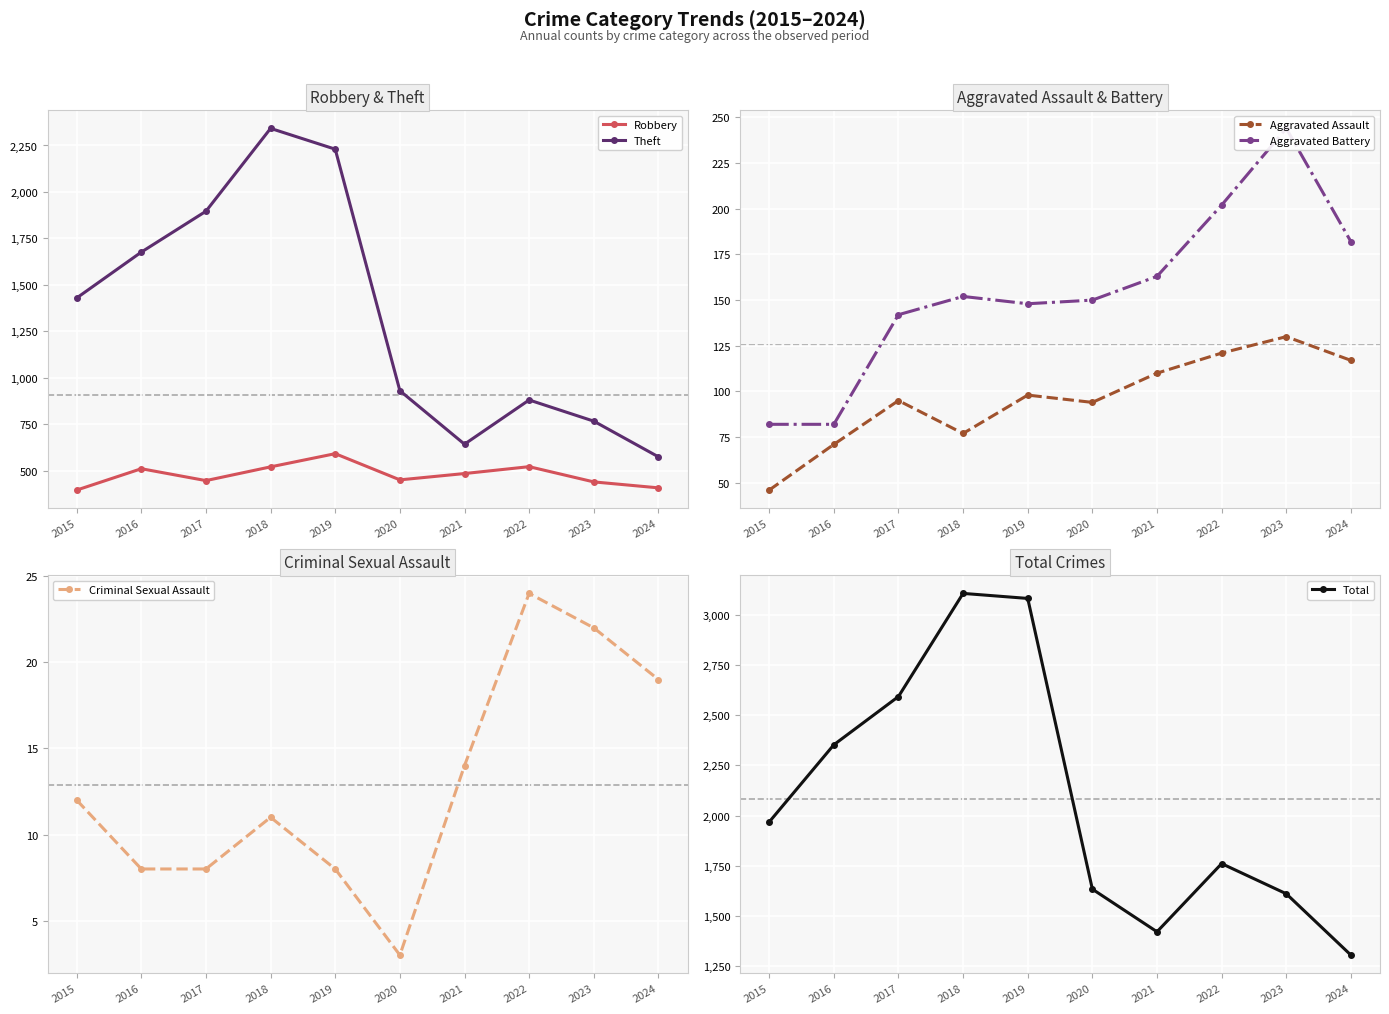

At 2016, list the series in order from largest to smallest.

Total, Theft, Robbery, Aggravated Battery, Aggravated Assault, Criminal Sexual Assault